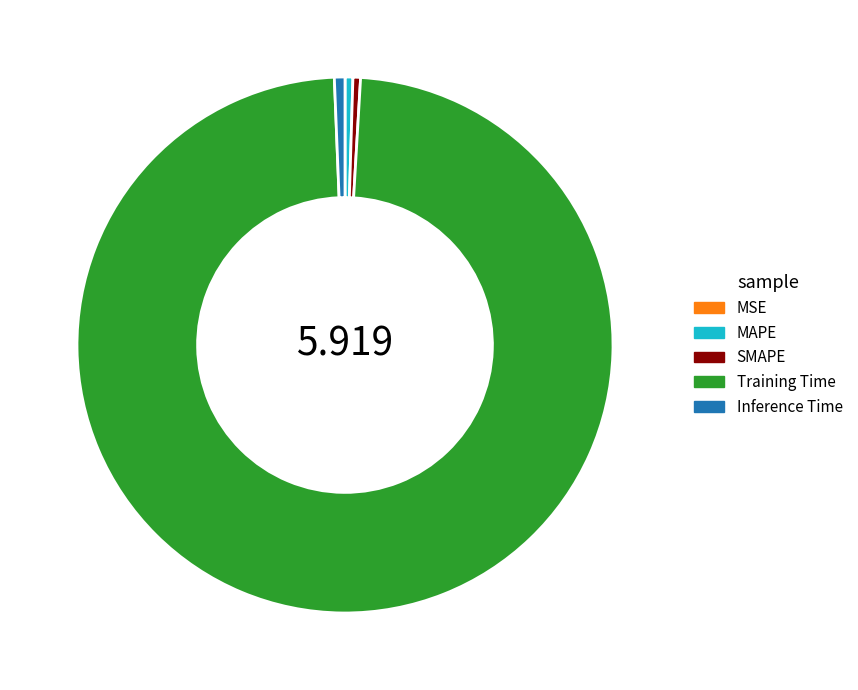

What is the largest slice in the pie chart?

Training Time